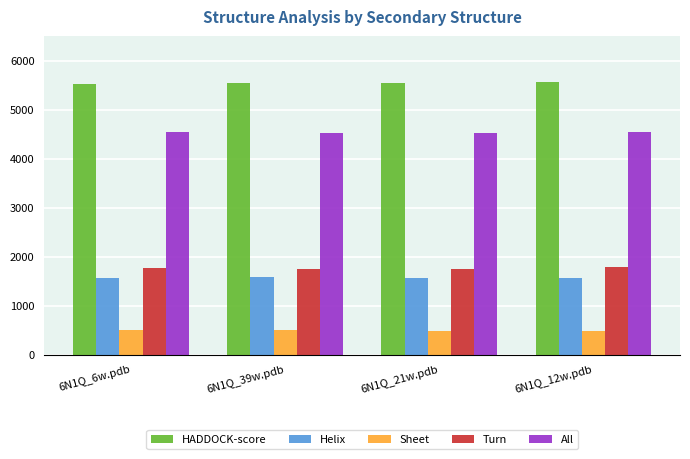

How many values in the Turn series are below 1773?

2